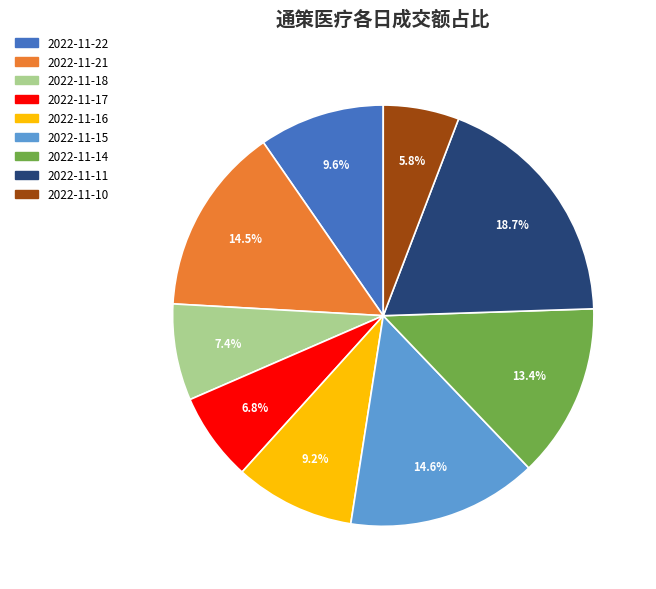

What is the largest slice in the pie chart?

2022-11-11